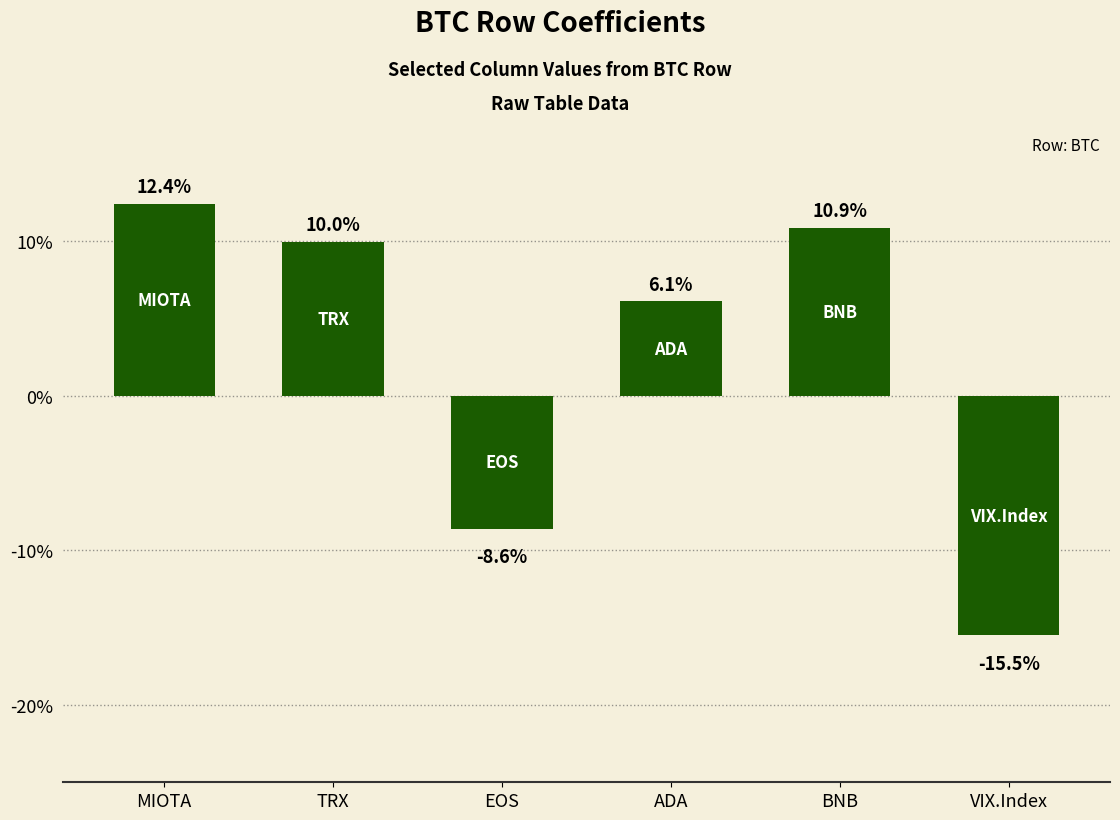

Reading left to right, transcribe all the data shown in this chart.

MIOTA=0.1	TRX=0.1	EOS=-0.1	ADA=0.1	BNB=0.1	VIX.Index=-0.2